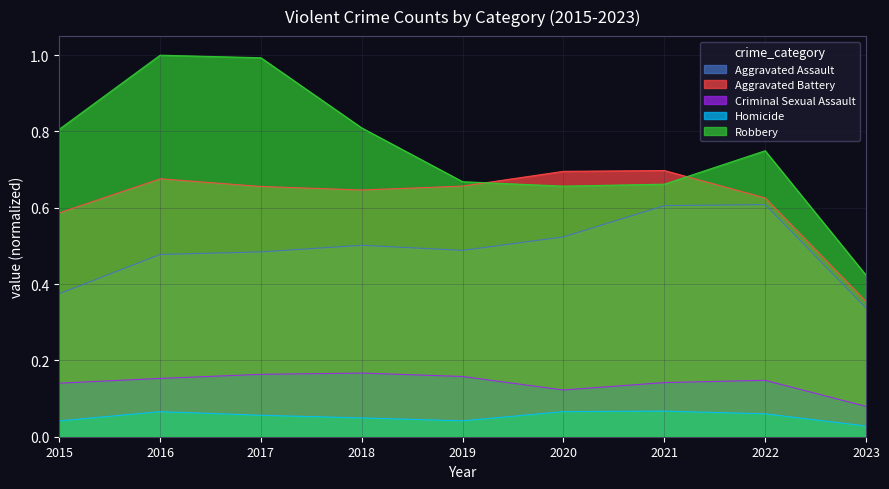

Count the number of data series in this chart.

5